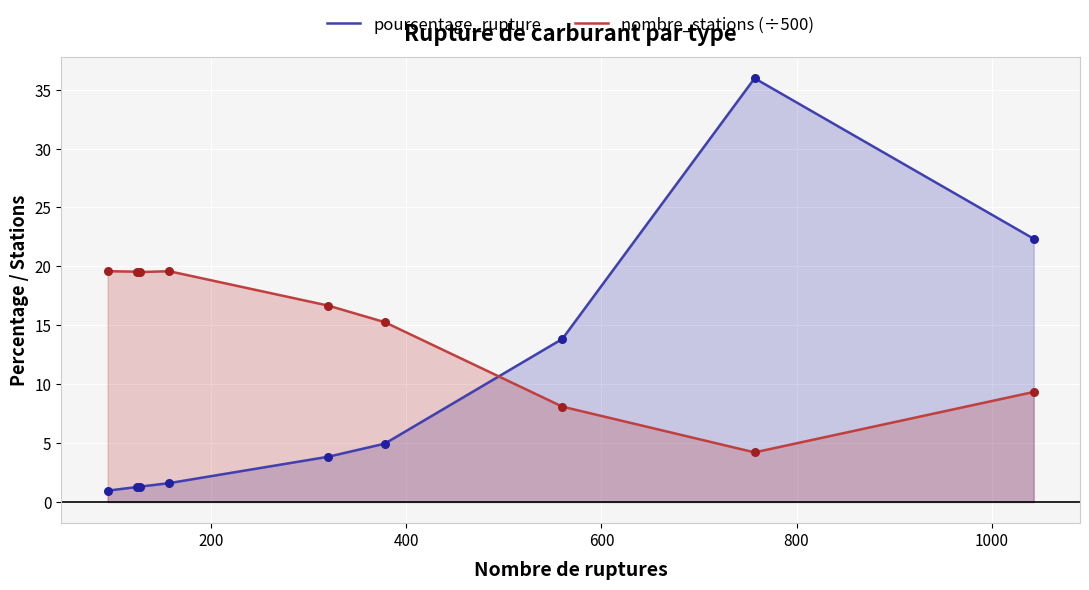

Which series contains the highest Y value?

pourcentage_rupture